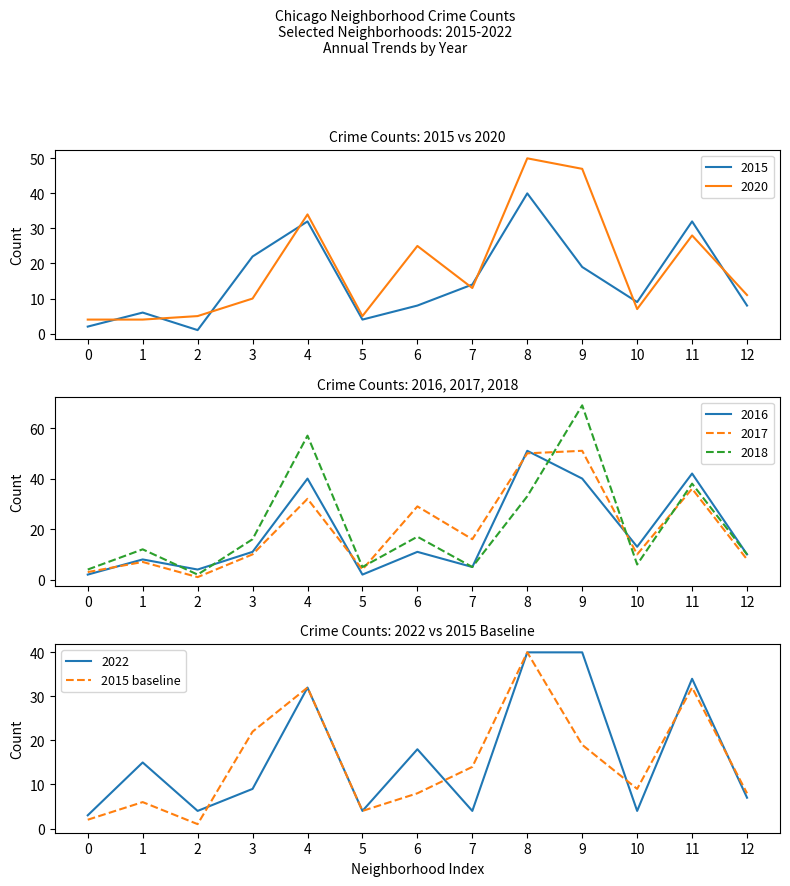

How many data points are less than 9?

6